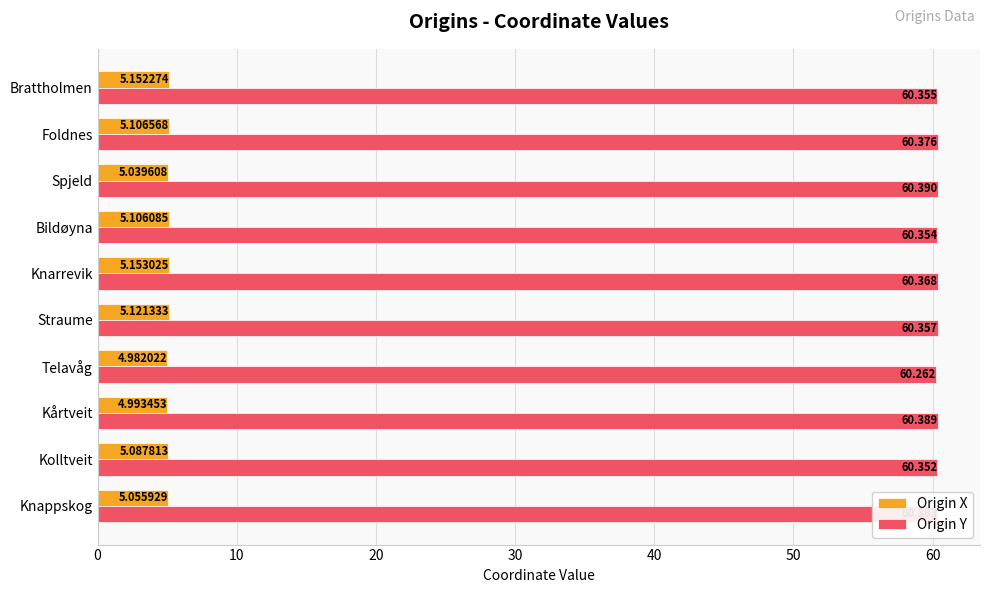

Which series changed the most between Knappskog and Bildøyna?

Origin X